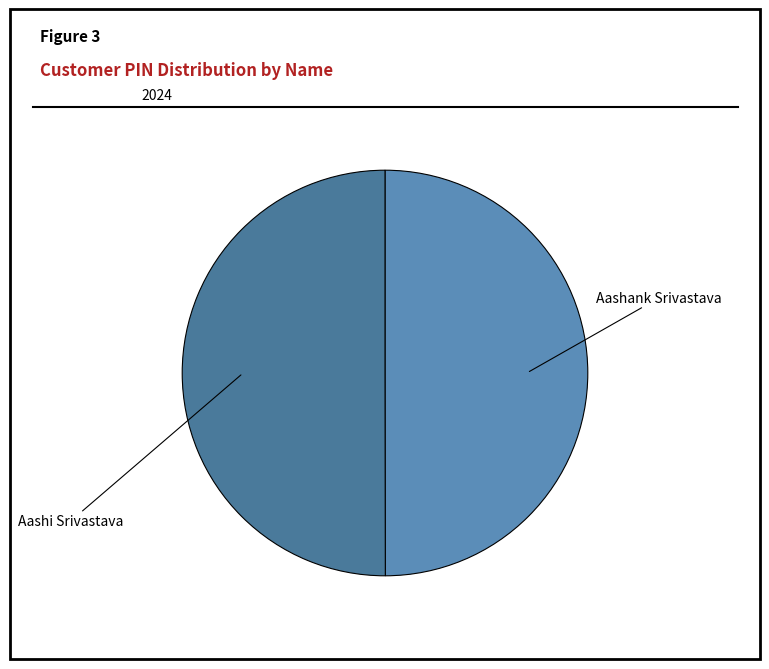

True or false: Aashank Srivastava accounts for 50% of the total.

True